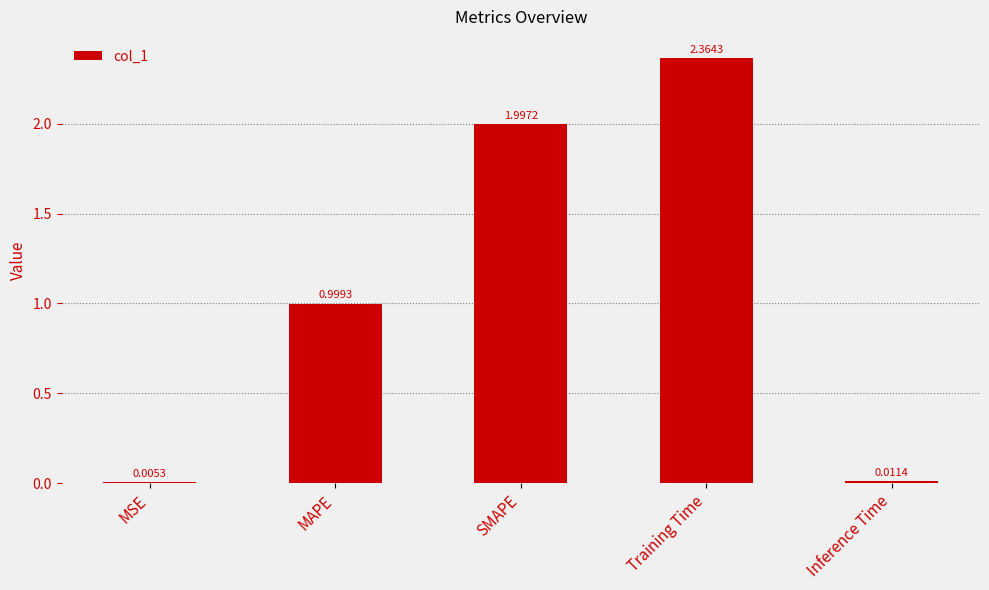

Where is the data nearest to the value 1?

MAPE